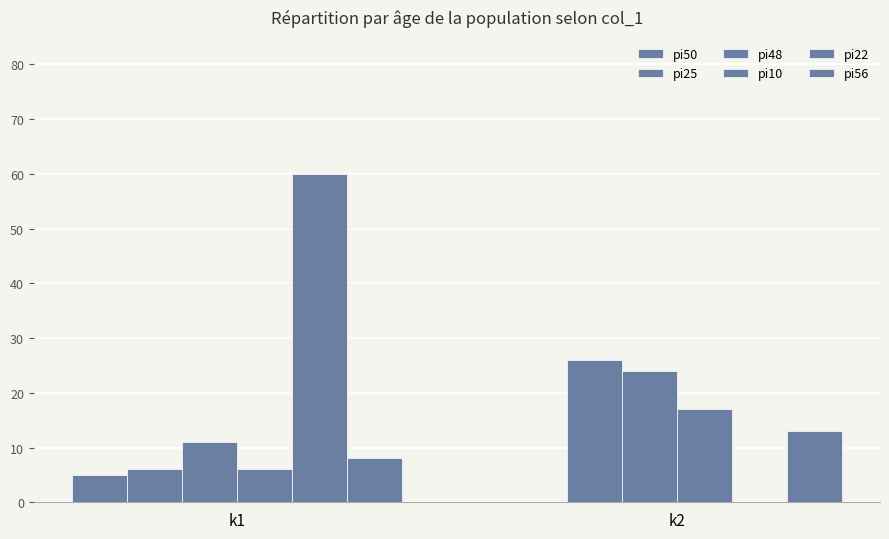

What is the difference between the pi56 values at k1 and k2?

5